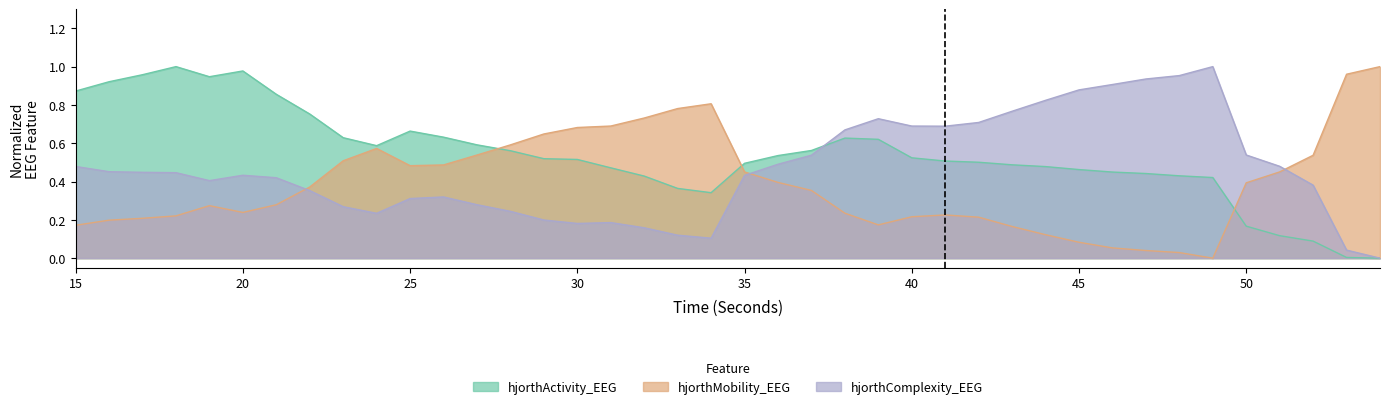

Reading right to left, extract all data points from this chart.

hjorthActivity_EEG: 54=0.0	53=0.0	52=0.1	51=0.1	50=0.2	49=0.4	48=0.4	47=0.4	46=0.4	45=0.5	44=0.5	43=0.5	42=0.5	41=0.5	40=0.5	39=0.6	38=0.6	37=0.6	36=0.5	35=0.5	34=0.3	33=0.4	32=0.4	31=0.5	30=0.5	29=0.5	28=0.6	27=0.6	26=0.6	25=0.7	24=0.6	23=0.6	22=0.8	21=0.9	20=1.0	19=0.9	18=1.0	17=1.0	16=0.9	15=0.9
hjorthMobility_EEG: 54=1.0	53=1.0	52=0.5	51=0.5	50=0.4	49=0.0	48=0.0	47=0.0	46=0.1	45=0.1	44=0.1	43=0.2	42=0.2	41=0.2	40=0.2	39=0.2	38=0.2	37=0.4	36=0.4	35=0.5	34=0.8	33=0.8	32=0.7	31=0.7	30=0.7	29=0.6	28=0.6	27=0.5	26=0.5	25=0.5	24=0.6	23=0.5	22=0.4	21=0.3	20=0.2	19=0.3	18=0.2	17=0.2	16=0.2	15=0.2
hjorthComplexity_EEG: 54=0.0	53=0.0	52=0.4	51=0.5	50=0.5	49=1.0	48=1.0	47=0.9	46=0.9	45=0.9	44=0.8	43=0.8	42=0.7	41=0.7	40=0.7	39=0.7	38=0.7	37=0.5	36=0.5	35=0.4	34=0.1	33=0.1	32=0.2	31=0.2	30=0.2	29=0.2	28=0.2	27=0.3	26=0.3	25=0.3	24=0.2	23=0.3	22=0.4	21=0.4	20=0.4	19=0.4	18=0.4	17=0.4	16=0.5	15=0.5